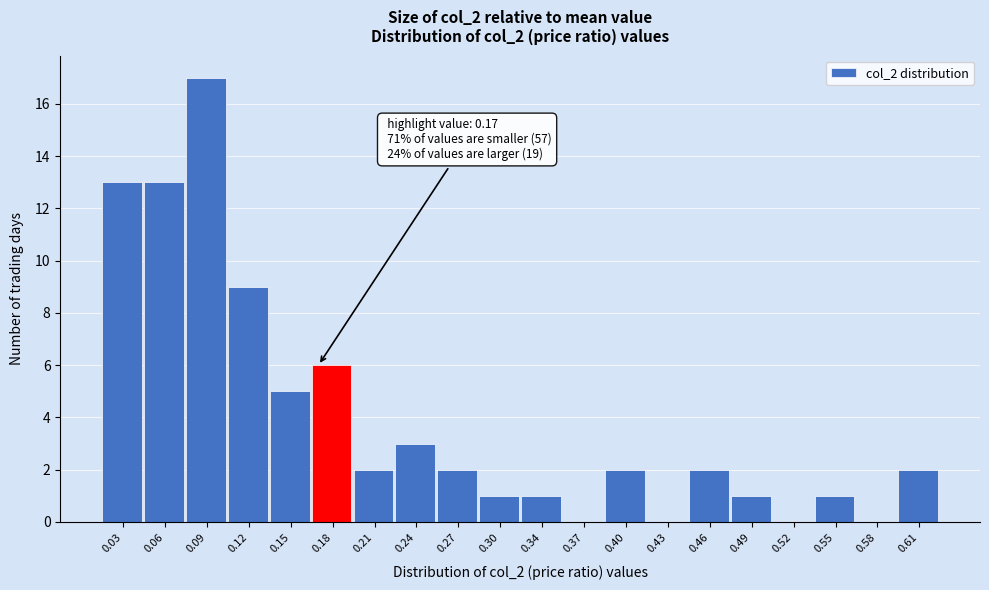

Which range on the x-axis has the tallest bar?

0.072 to 0.103